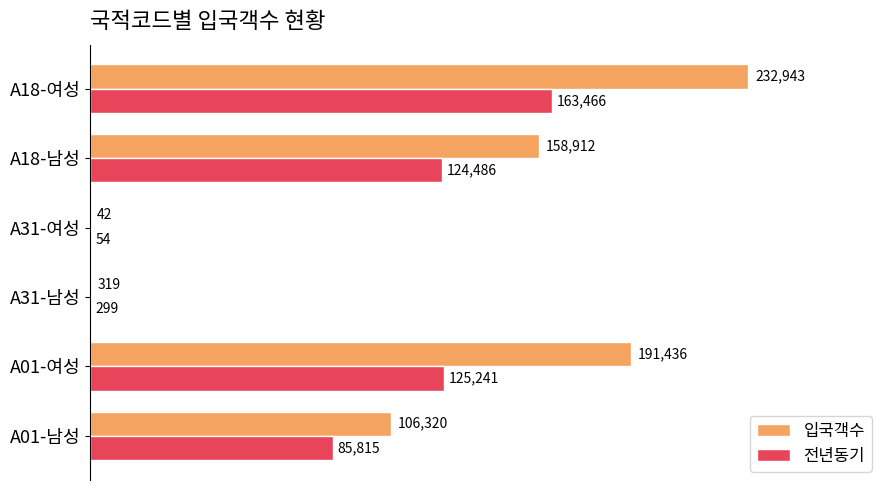

At which label is 입국객수 closest to 116492?

A01-남성